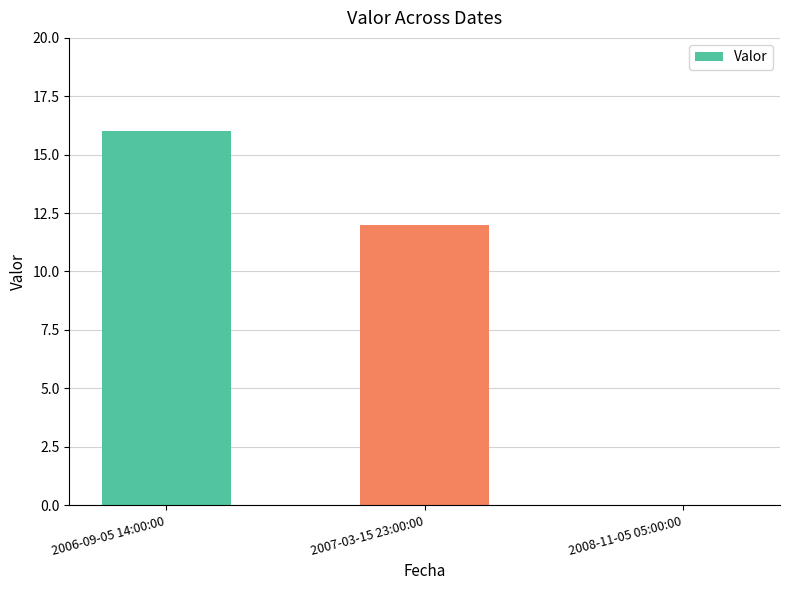

What is the sum of all values?

28